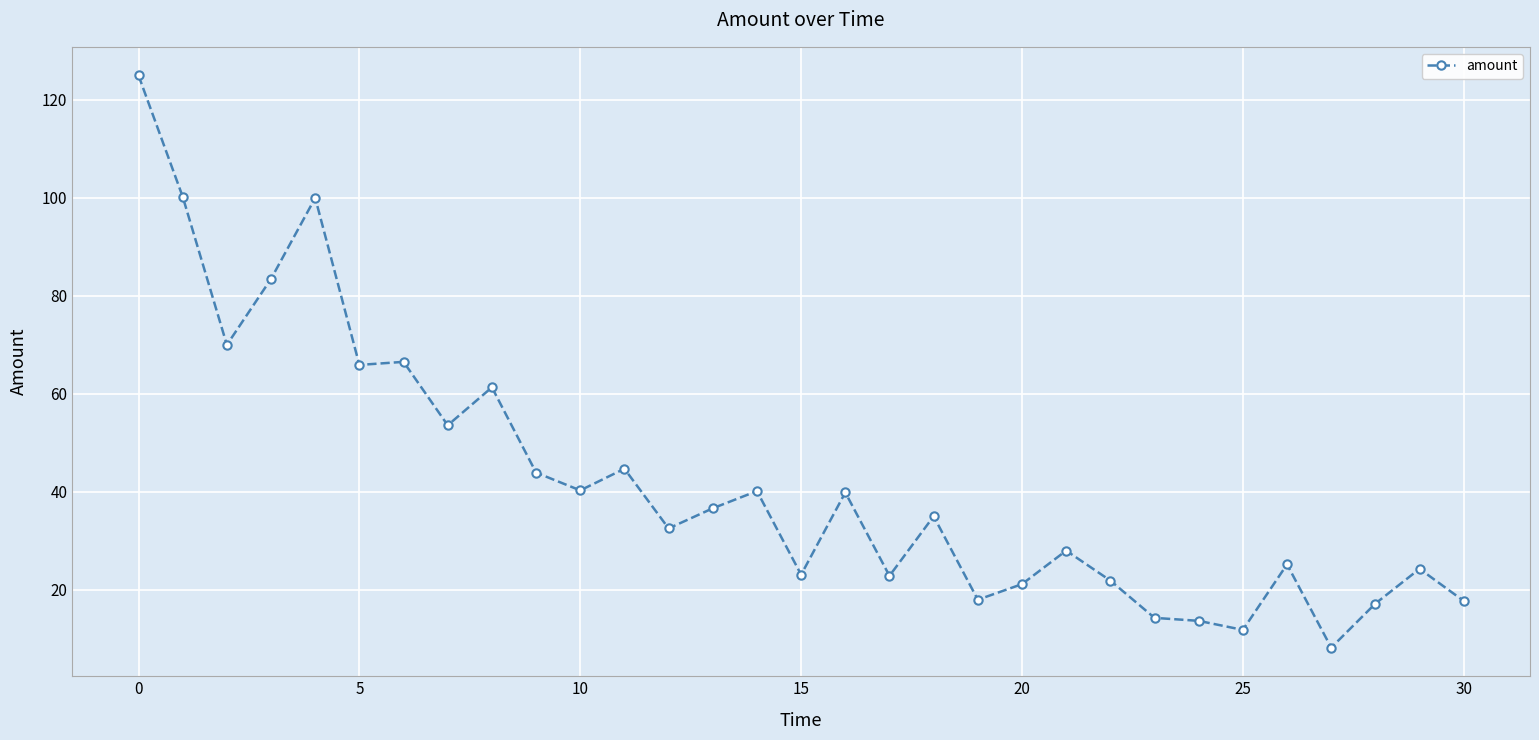

What is the minimum value shown in the chart?

8.2